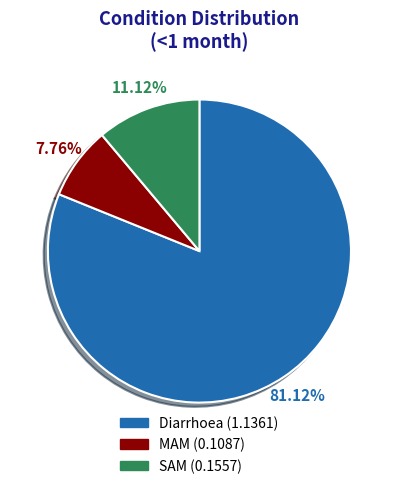

What percentage do SAM and MAM together represent?

18.9%